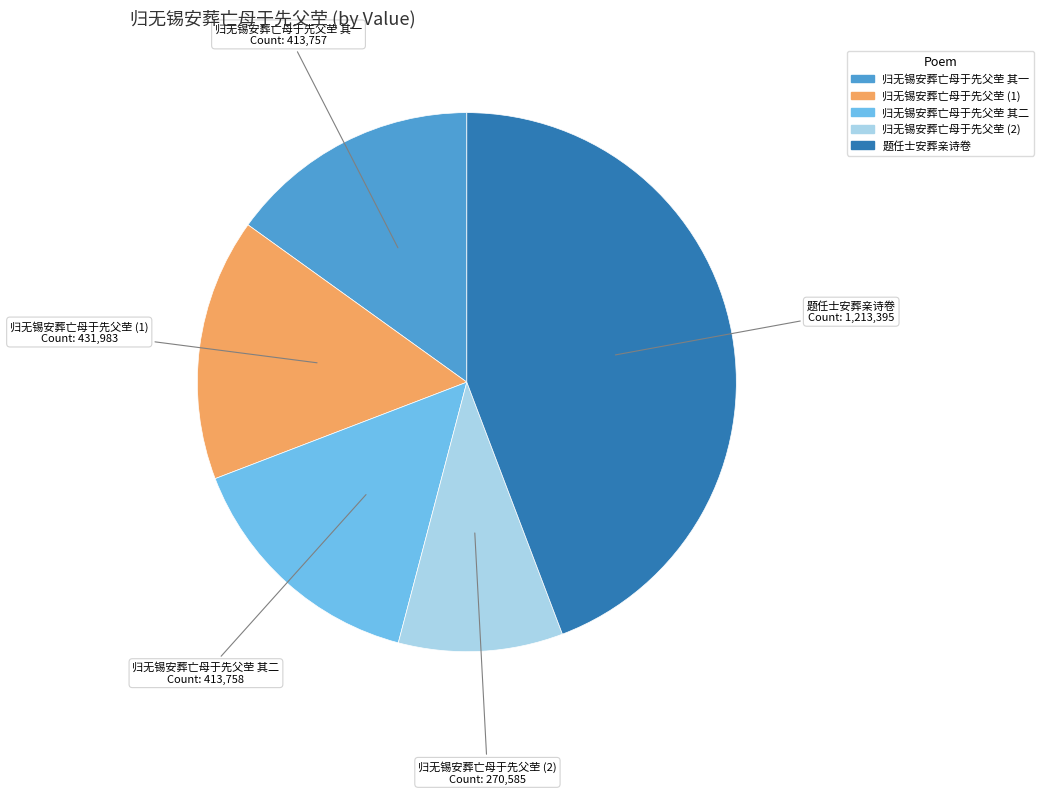

Does any single category account for the majority?

No